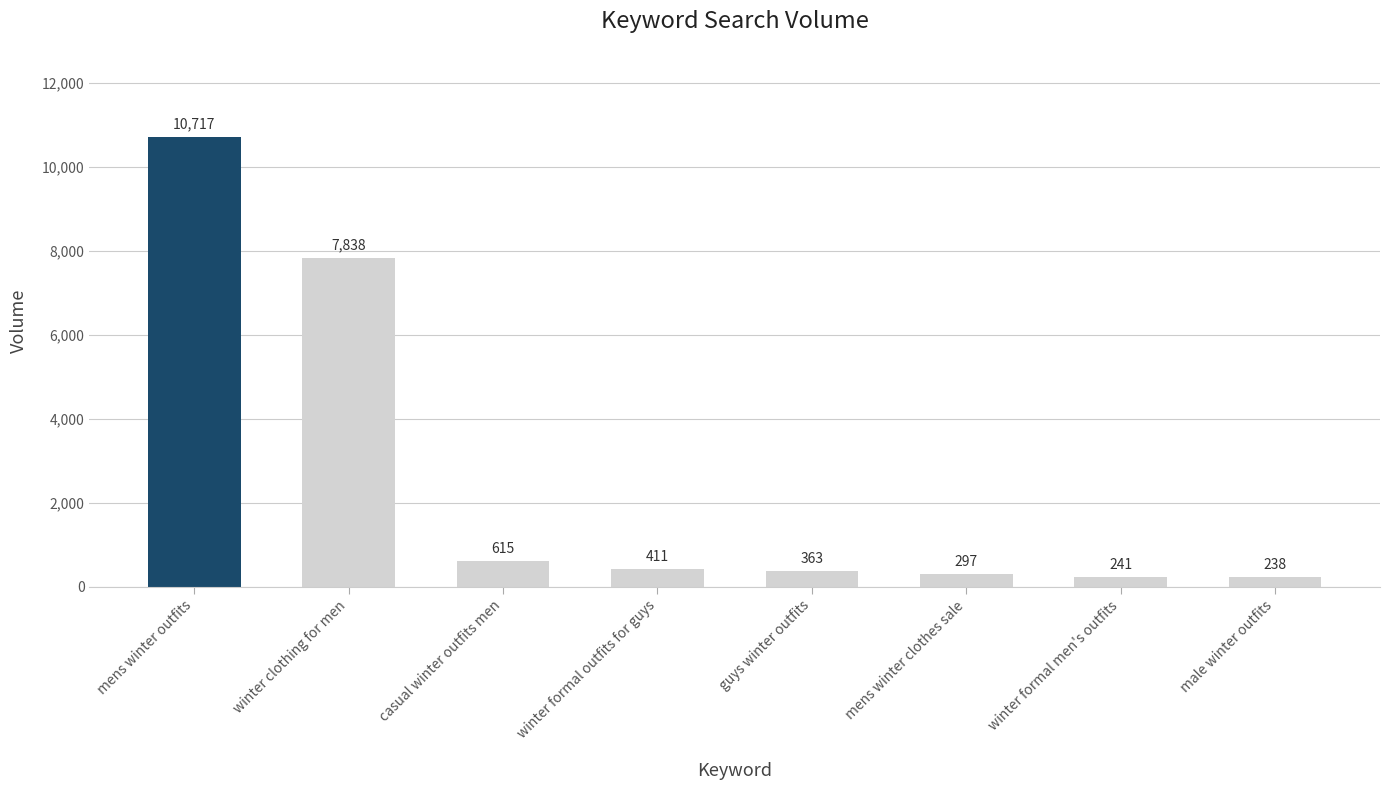

The value at mens winter outfits is 5746. True or false?

False